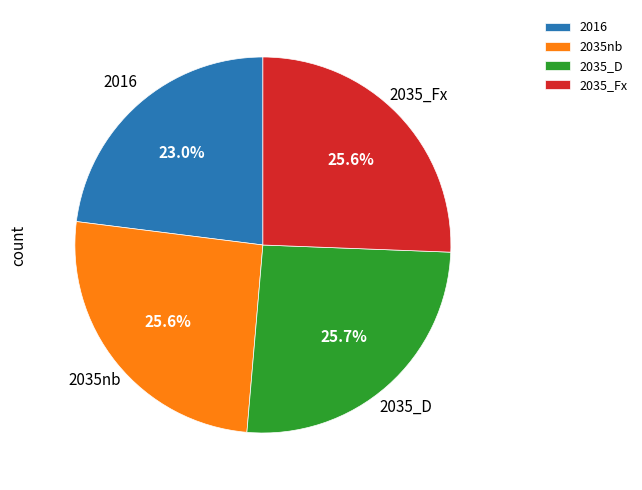

Approximately how many times larger is the value at 2035_D compared to 2016?

1.1